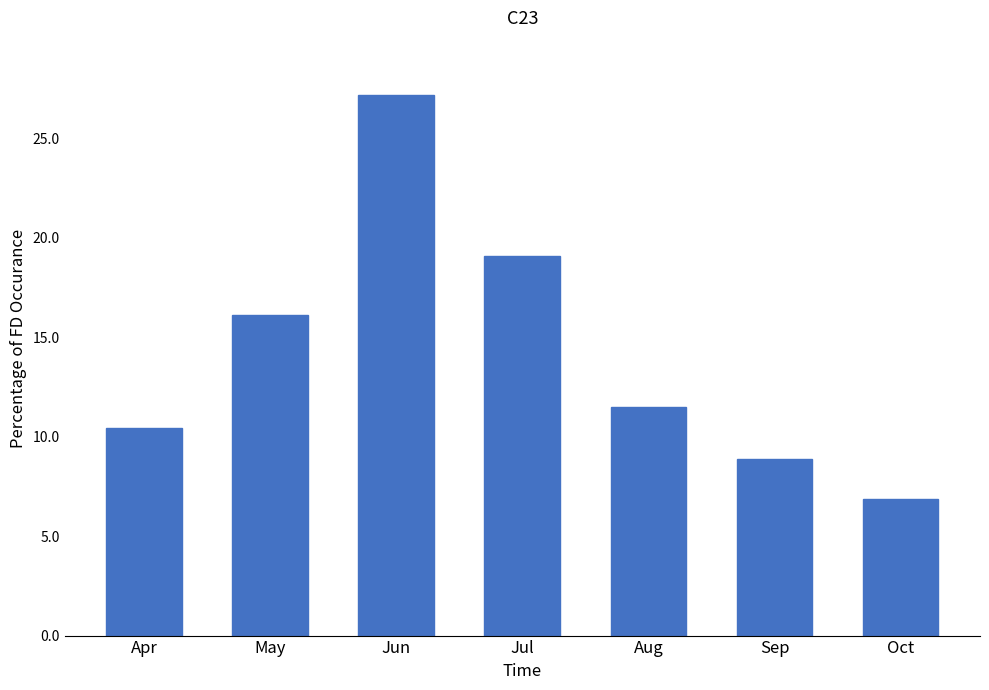

List the labels in order of value, smallest first.

Oct, Sep, Apr, Aug, May, Jul, Jun